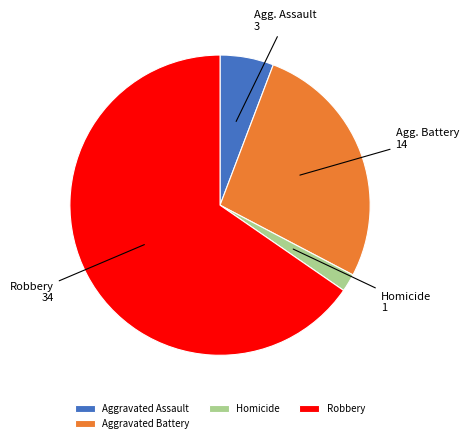

Is it true that Aggravated Assault is 17% of the pie?

False